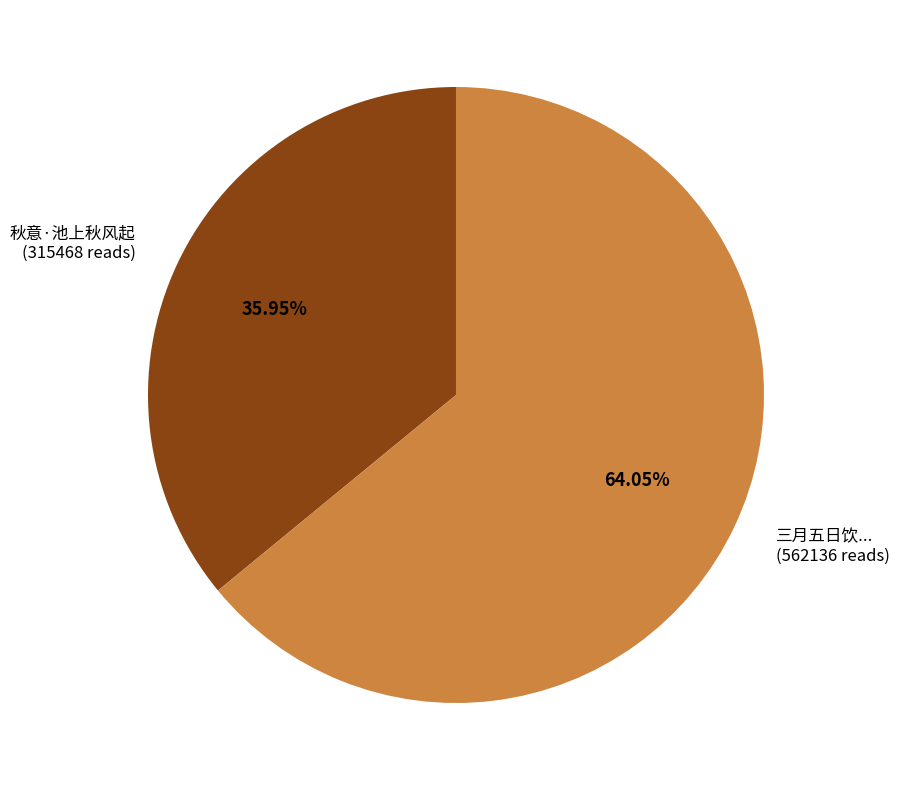

What is the smallest slice in the pie chart?

秋意·池上秋风起 (315468 reads)